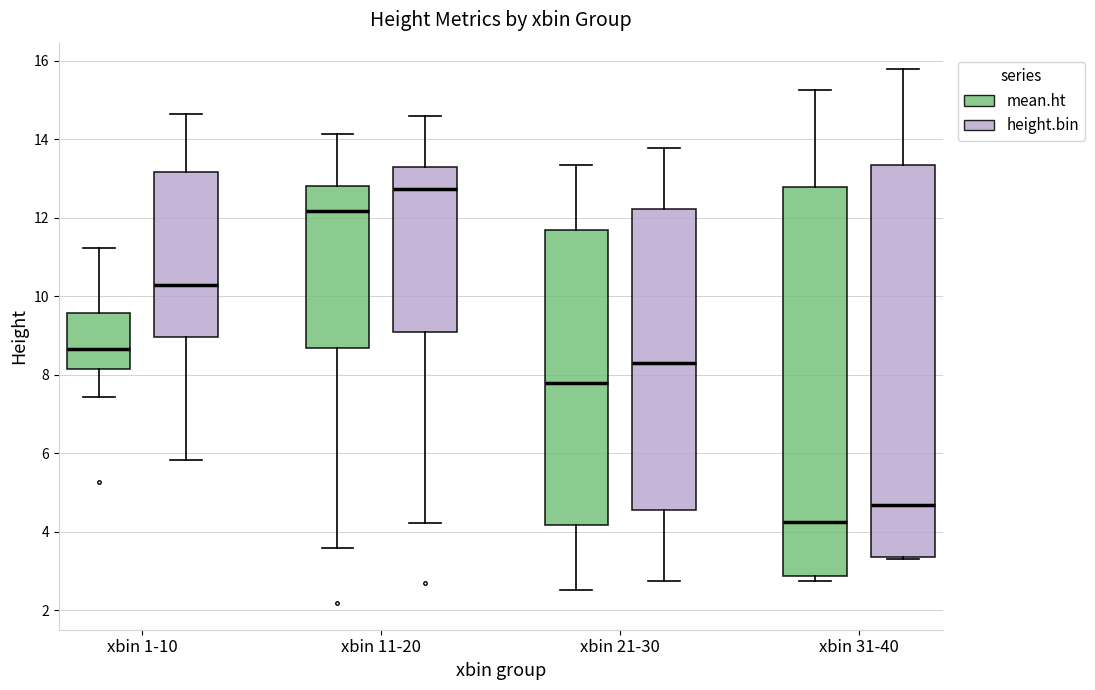

Reading left to right, transcribe this box plot: for each box, give where its median line is, the range the box spans, and where its two whiskers end, as read against the y-axis. The values are not printed on the chart, so give them approximately, as read against the axis.

xbin 1-10 (mean.ht): median 8.6, box 8.2 to 9.6, whiskers 7.4 to 11.2
xbin 1-10 (height.bin): median 10.2, box 9.0 to 13.2, whiskers 5.8 to 14.6
xbin 11-20 (mean.ht): median 12.2, box 8.6 to 12.8, whiskers 3.6 to 14.2
xbin 11-20 (height.bin): median 12.8, box 9.0 to 13.2, whiskers 4.2 to 14.6
xbin 21-30 (mean.ht): median 7.8, box 4.2 to 11.6, whiskers 2.6 to 13.4
xbin 21-30 (height.bin): median 8.4, box 4.6 to 12.2, whiskers 2.8 to 13.8
xbin 31-40 (mean.ht): median 4.2, box 2.8 to 12.8, whiskers 2.8 (just below the box's lower edge) to 15.2
xbin 31-40 (height.bin): median 4.6, box 3.4 to 13.4, whiskers 3.4 to 15.8